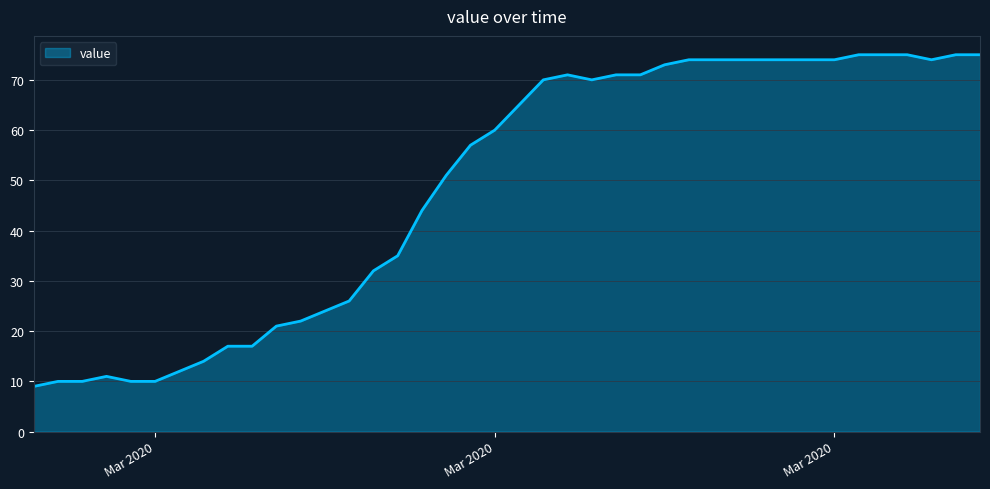

Reading left to right, list all the values displayed in this chart.

9	10	10	11	10	10	12	14	17	17	21	22	24	26	32	35	44	51	57	60	65	70	71	70	71	71	73	74	74	74	74	74	74	74	75	75	75	74	75	75